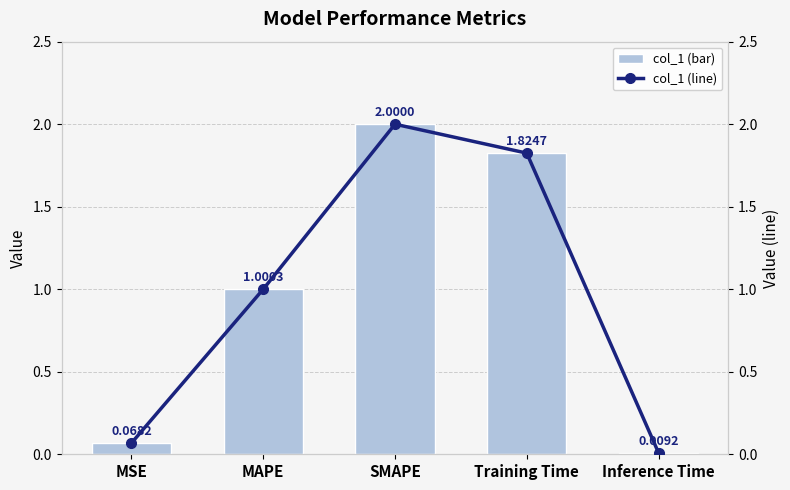

True or false: col_1 has a value of 1.0 at MAPE.

True